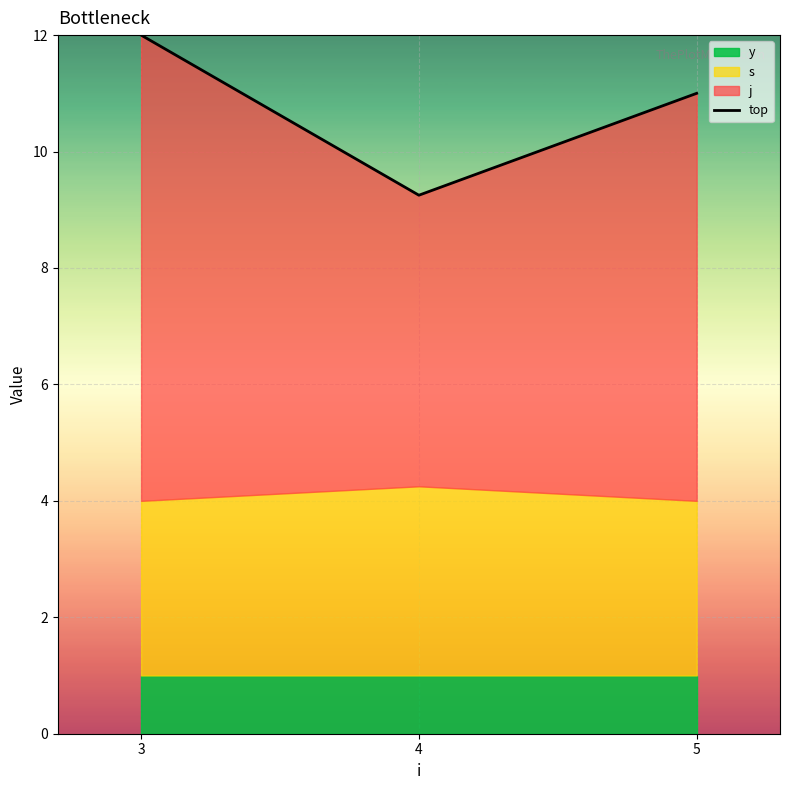

At which category does the chart reach its peak across all series?

3